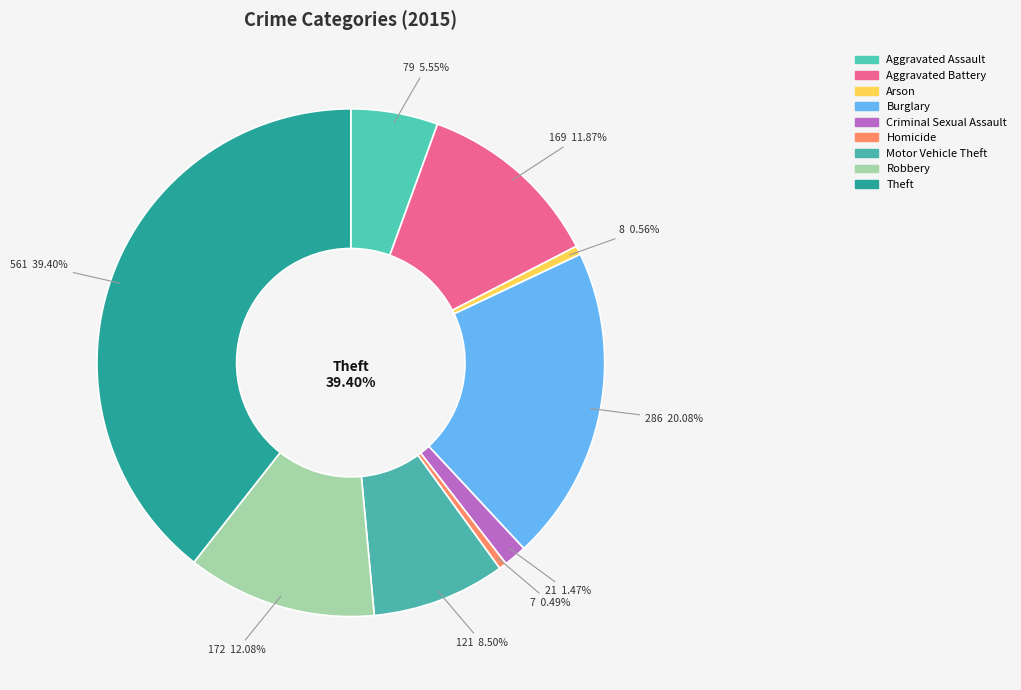

Is the sum of Homicide and Theft greater than half?

No